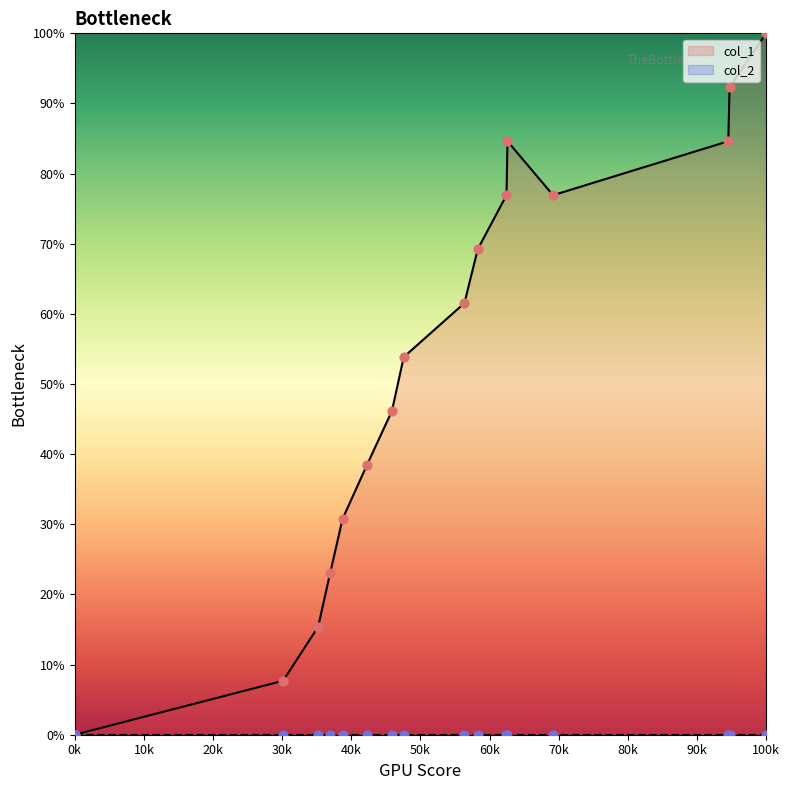

At which label does col_1 reach its peak?

100k